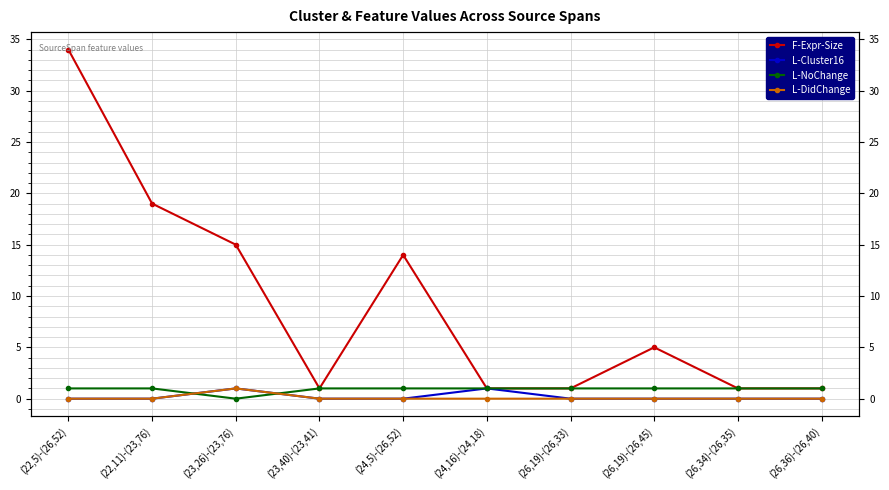

What is the difference between the maximum and minimum values in the L-DidChange series?

1